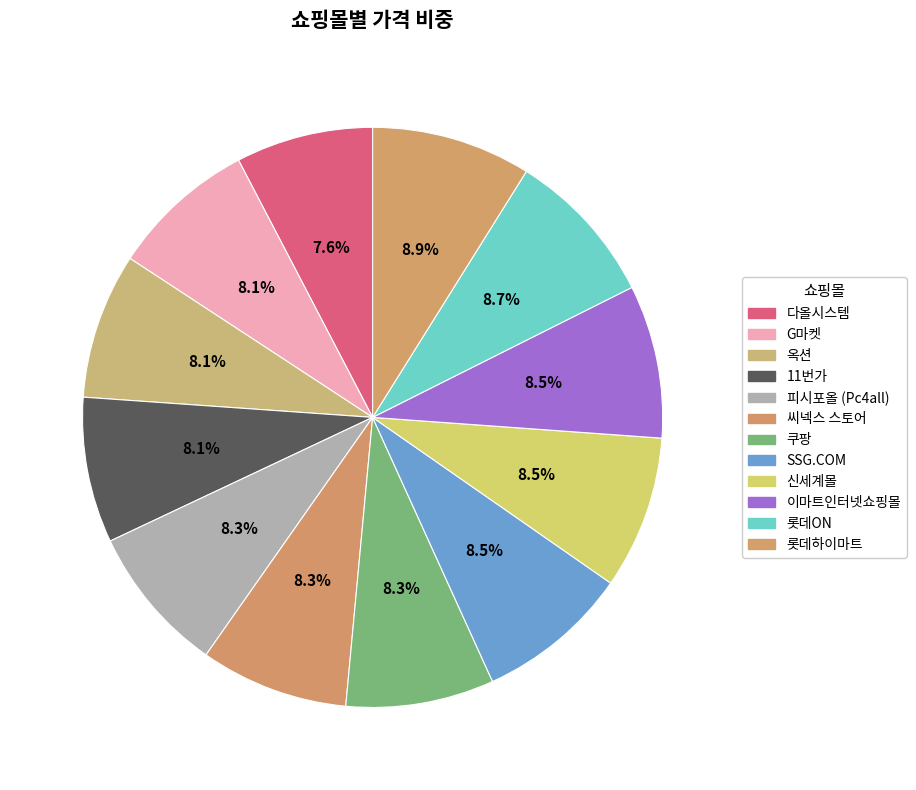

What percentage is the SSG.COM slice, to the nearest percent?

9%